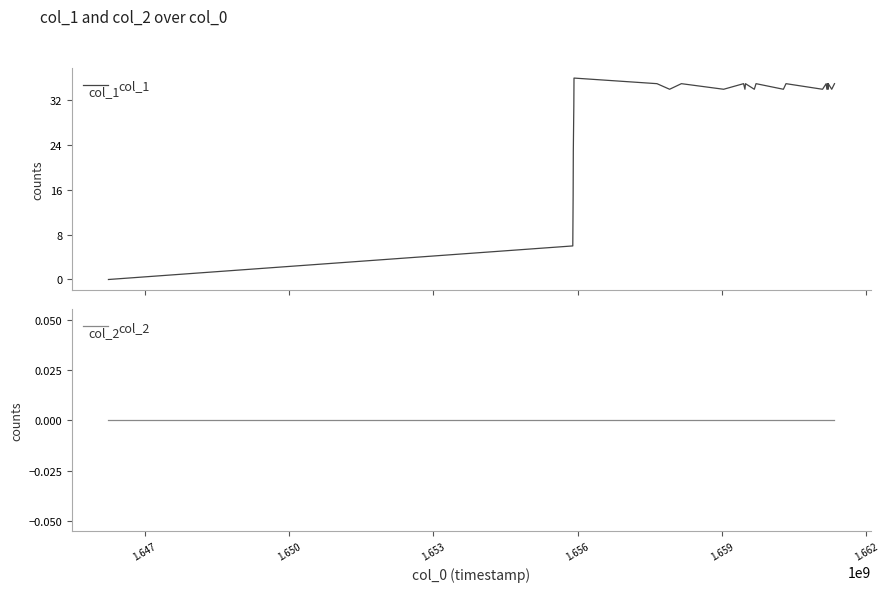

What is the value of the col_1 point at the 14th from the left?

34